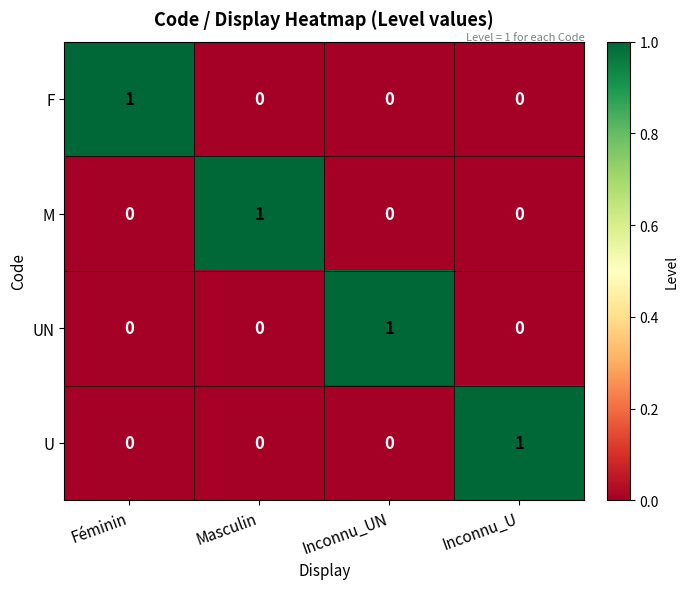

Which category has the highest value in the UN series?

Inconnu_UN